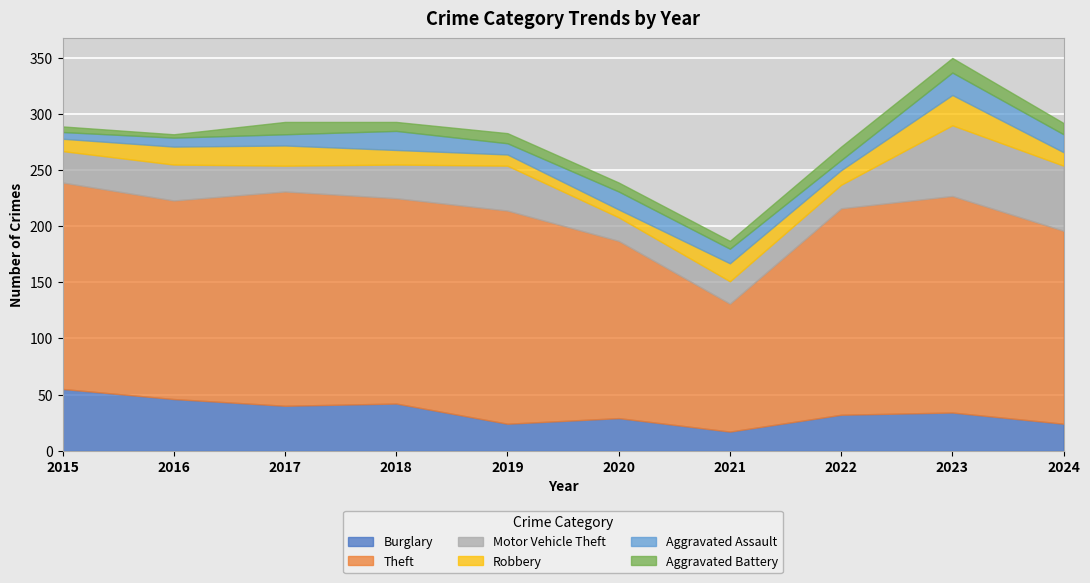

How many data points in Motor Vehicle Theft are less than 30?

5